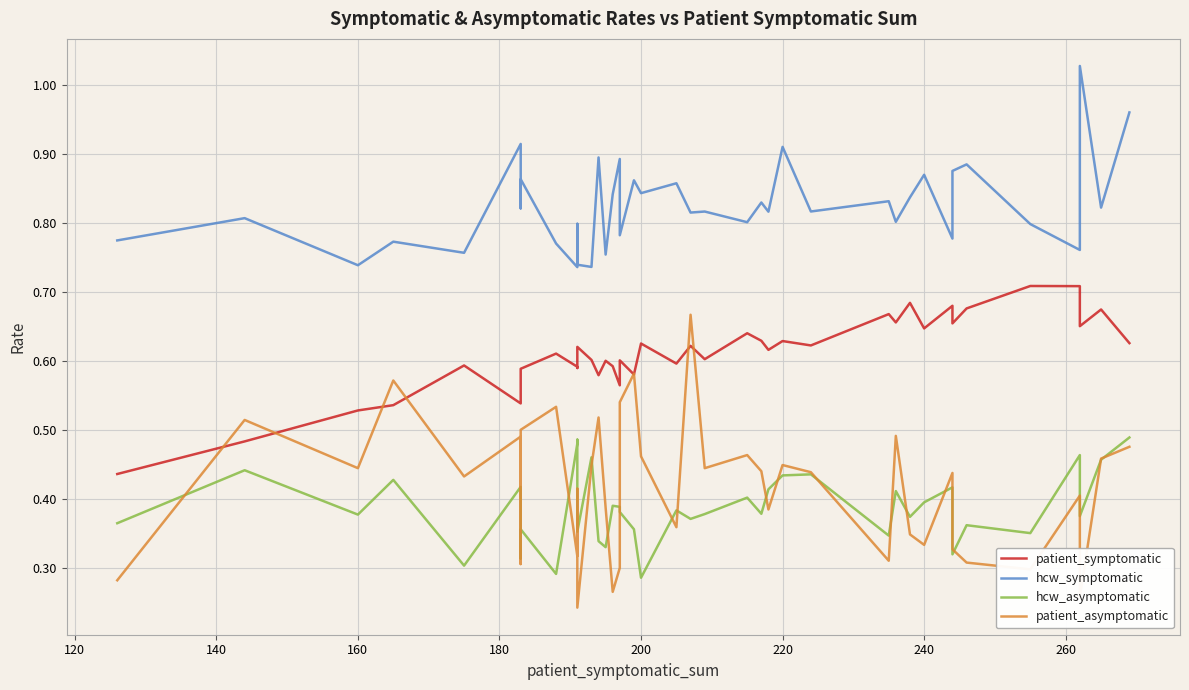

At how many categories does at least one series exceed 0?

40